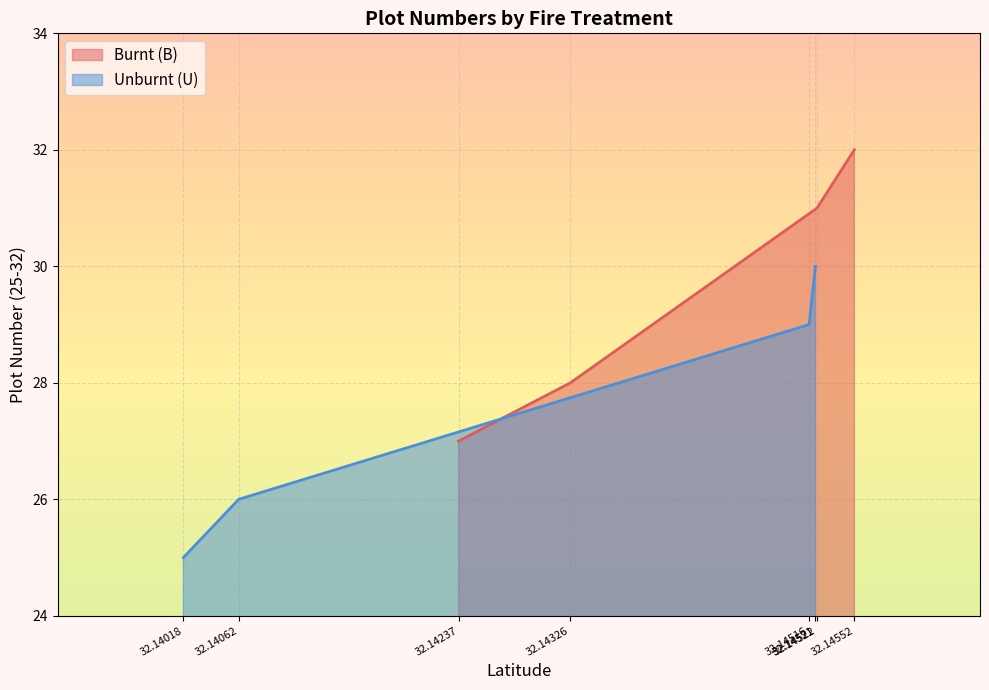

Reading left to right, transcribe all the data shown in this chart.

Burnt (B): 27	28	31	32
Unburnt (U): 25	26	29	30